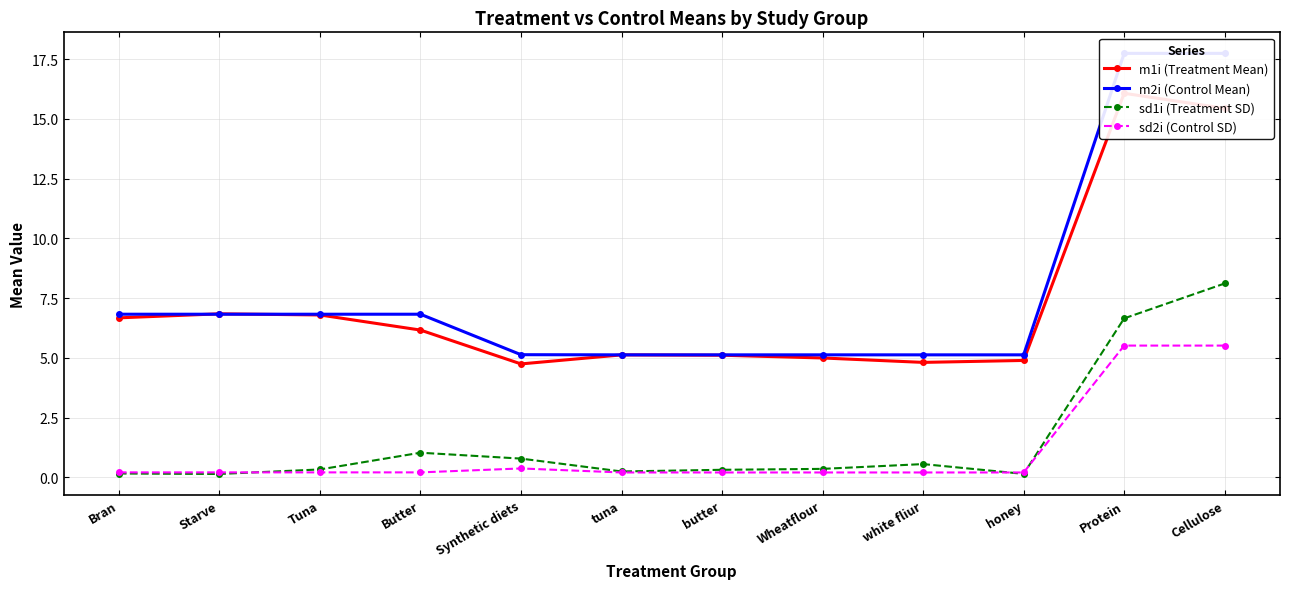

Which series changed the most between Tuna and honey?

m1i (Treatment Mean)